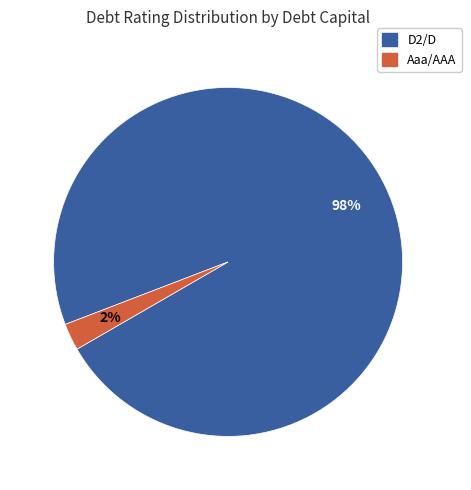

What is the largest slice in the pie chart?

D2/D